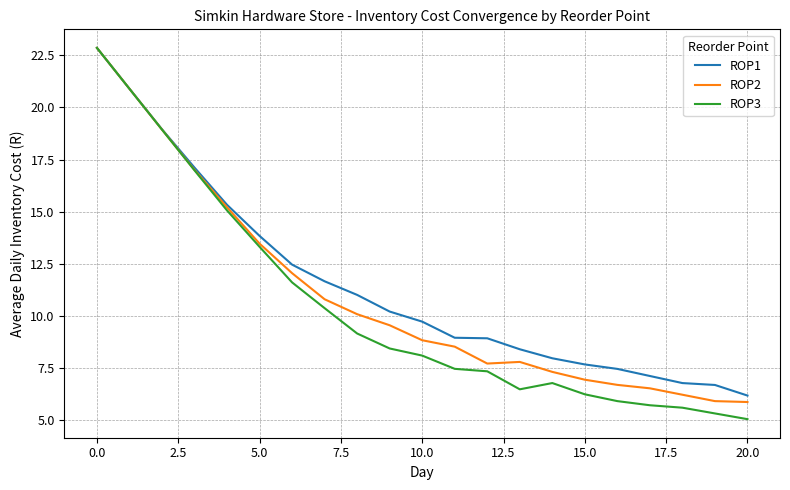

What is the smallest value displayed?

5.1